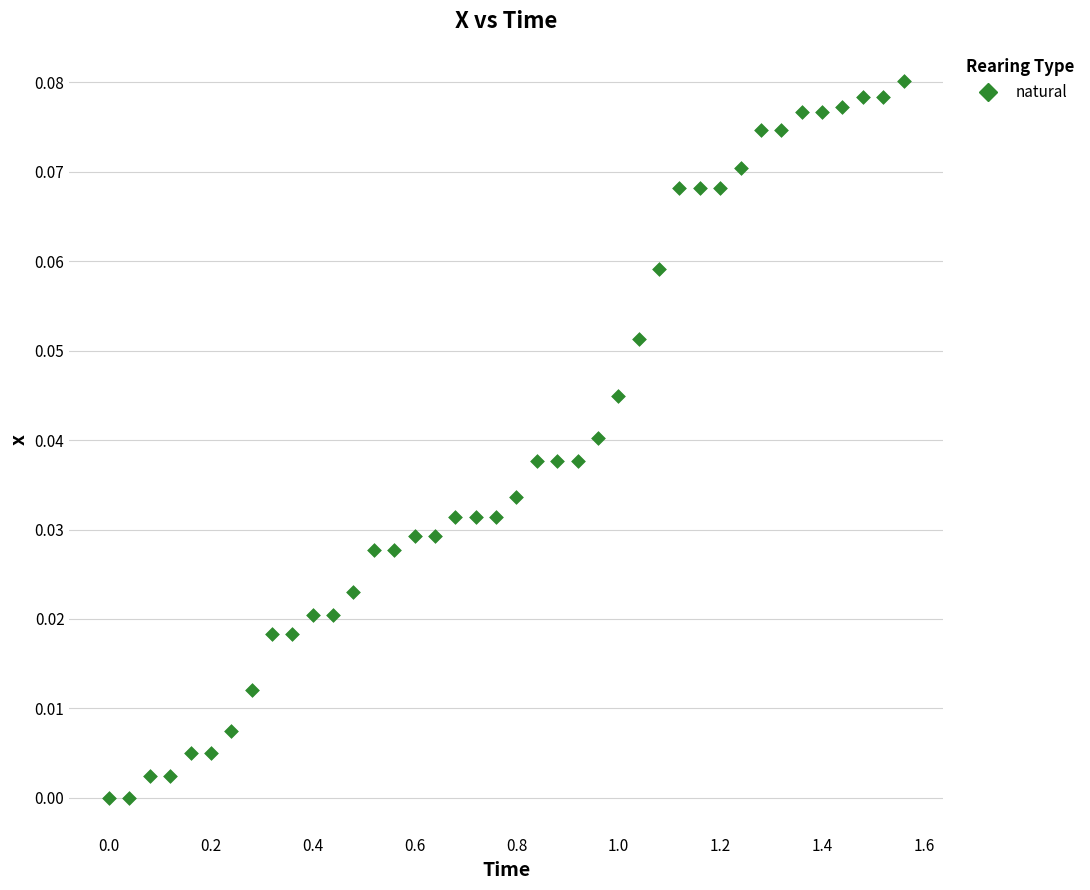

What is the range of X values (max minus min)?

1.6